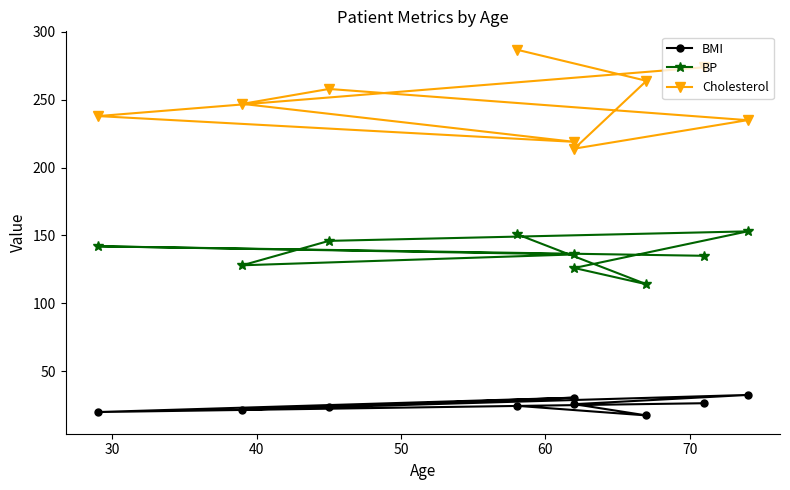

What is the difference between the maximum and second lowest values in the Cholesterol series?

68.0